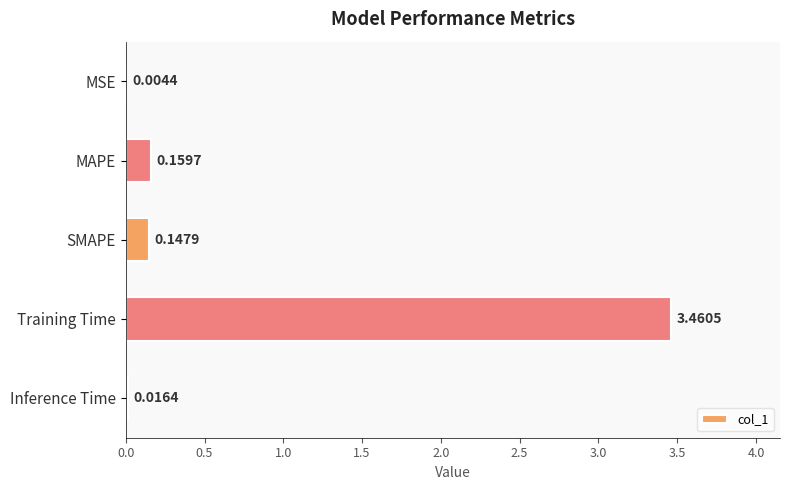

What is the sum of the values at SMAPE and Training Time?

3.6